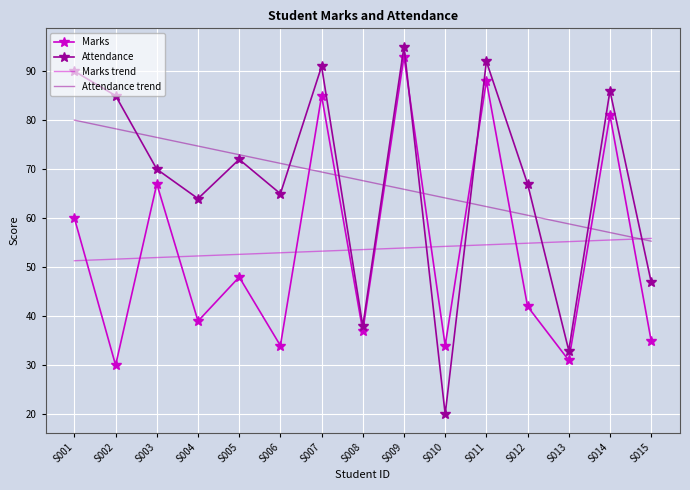

Which series changed the most between S006 and S015?

Attendance